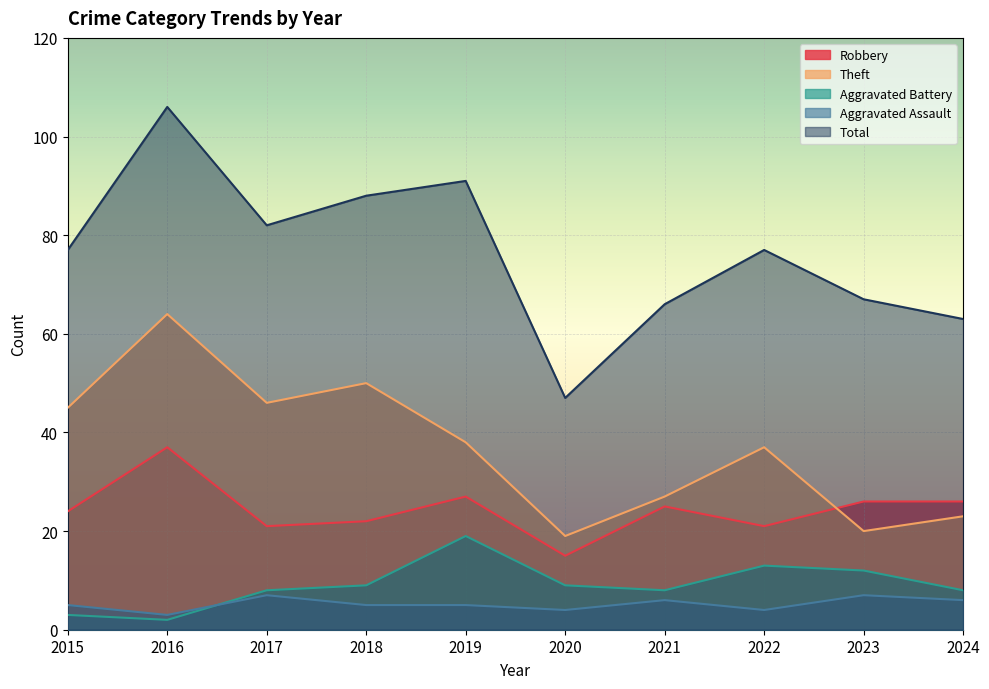

Reading left to right, what are all the values shown in this chart?

Robbery: 24	37	21	22	27	15	25	21	26	26
Theft: 45	64	46	50	38	19	27	37	20	23
Aggravated Battery: 3	2	8	9	19	9	8	13	12	8
Aggravated Assault: 5	3	7	5	5	4	6	4	7	6
Total: 77	106	82	88	91	47	66	77	67	63